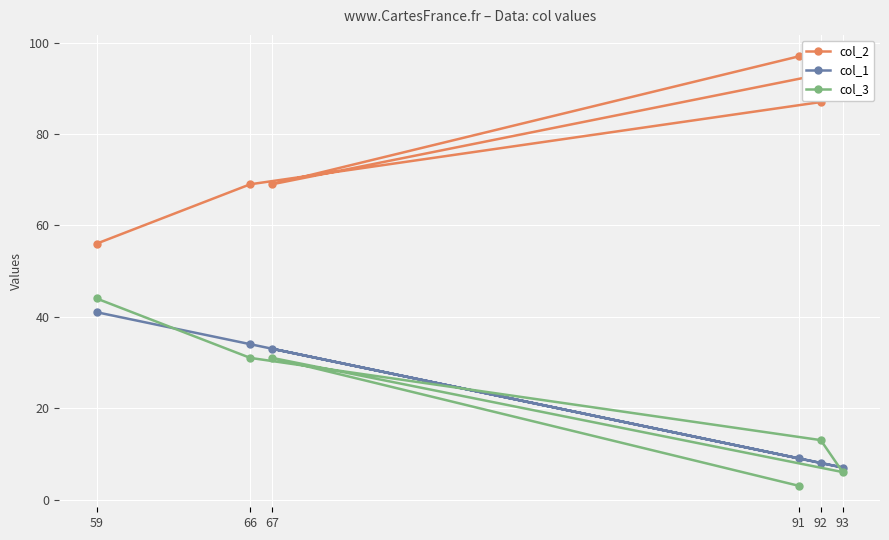

True or false: col_2 and col_3 intersect in this chart.

False